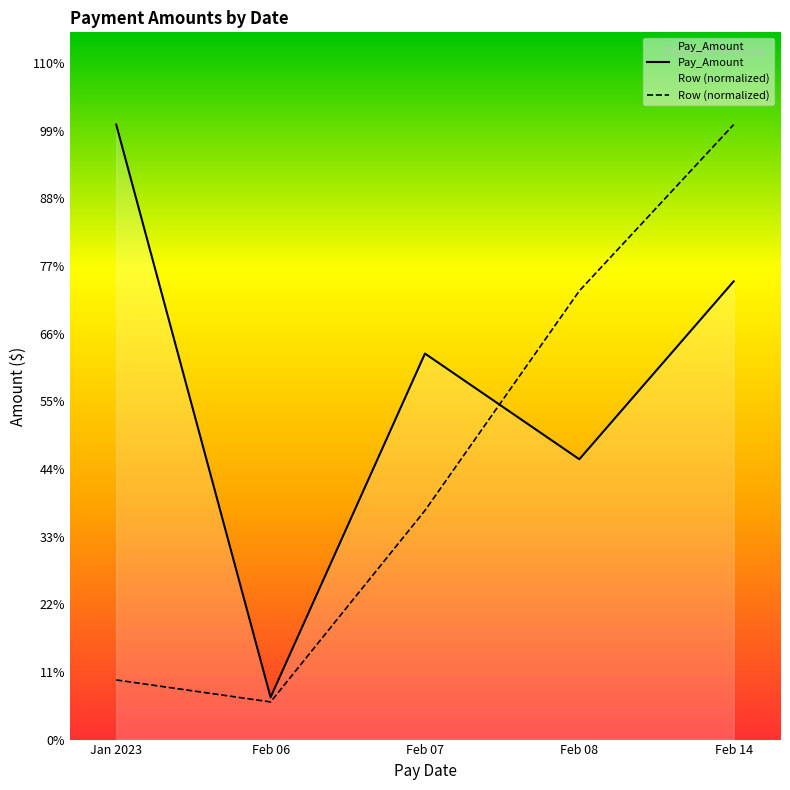

How many series are shown in this chart?

2